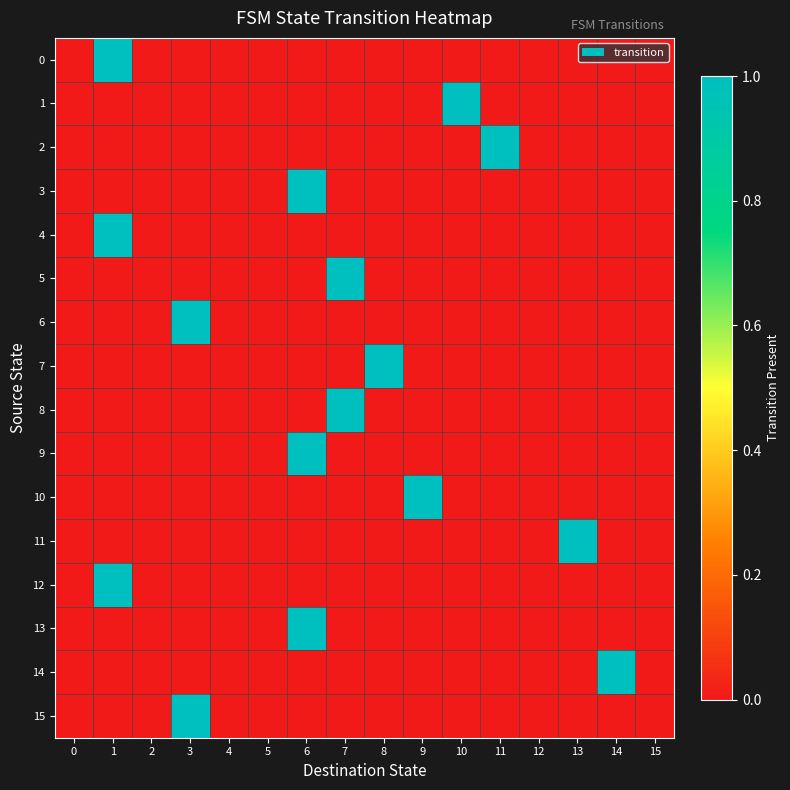

How many series are shown in this chart?

16